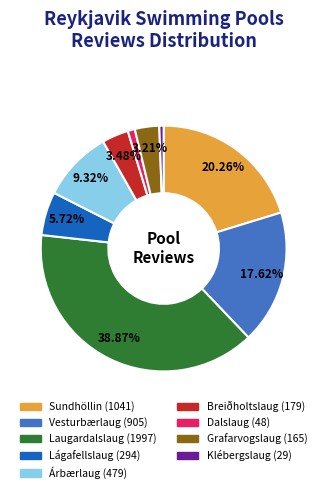

How many segments does this pie chart have?

9